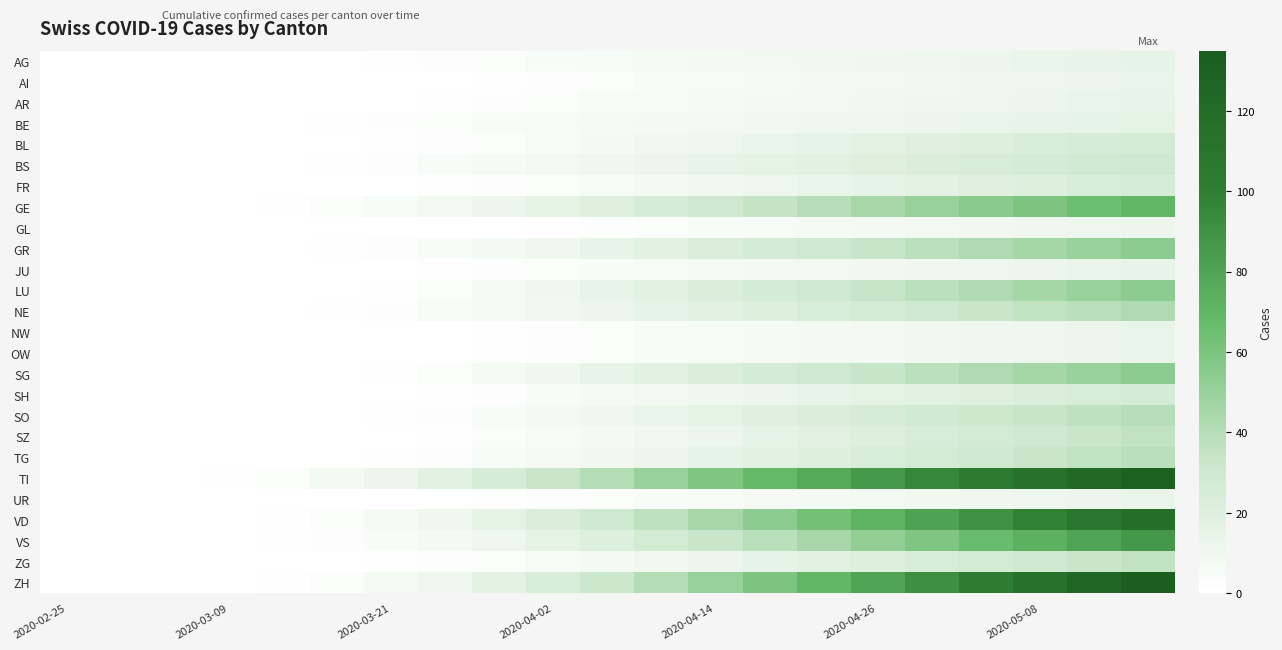

Rank the series by their maximum value, from highest to lowest.

ZH, TI, VD, VS, GE, GR, LU, SG, NE, SO, TG, SZ, ZG, BS, BL, SH, FR, BE, AG, AR, JU, AI, NW, OW, UR, GL